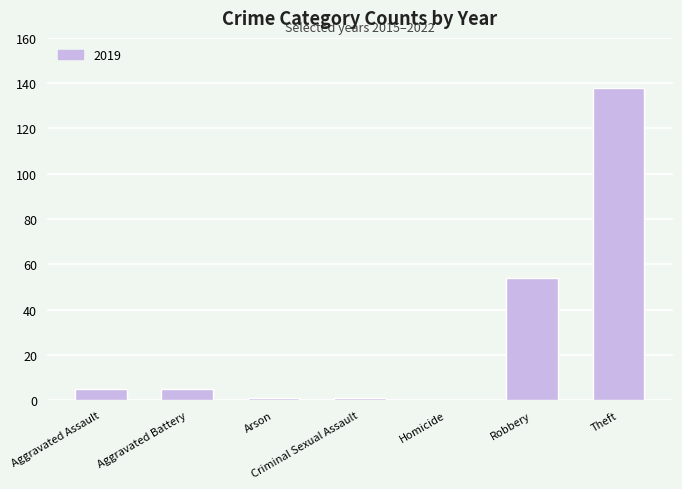

How many data points does each series have?

7